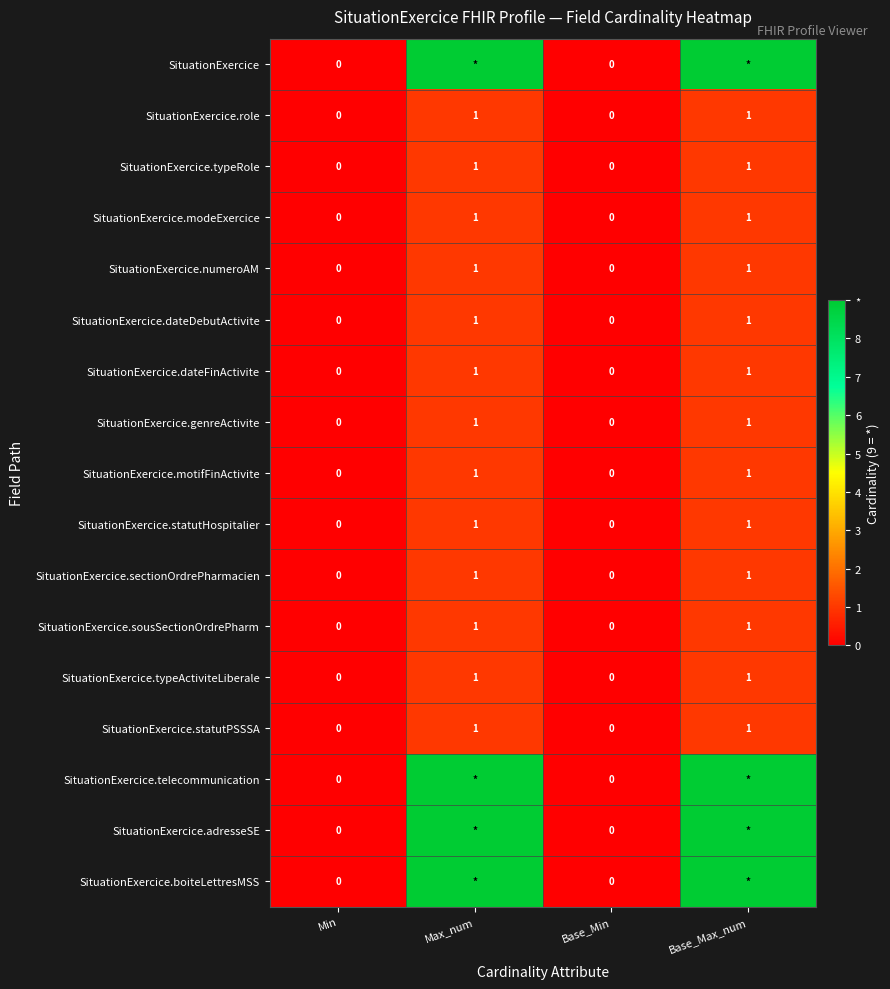

What is the difference between the maximum and minimum values in the SituationExercice.sousSectionOrdrePharm series?

1